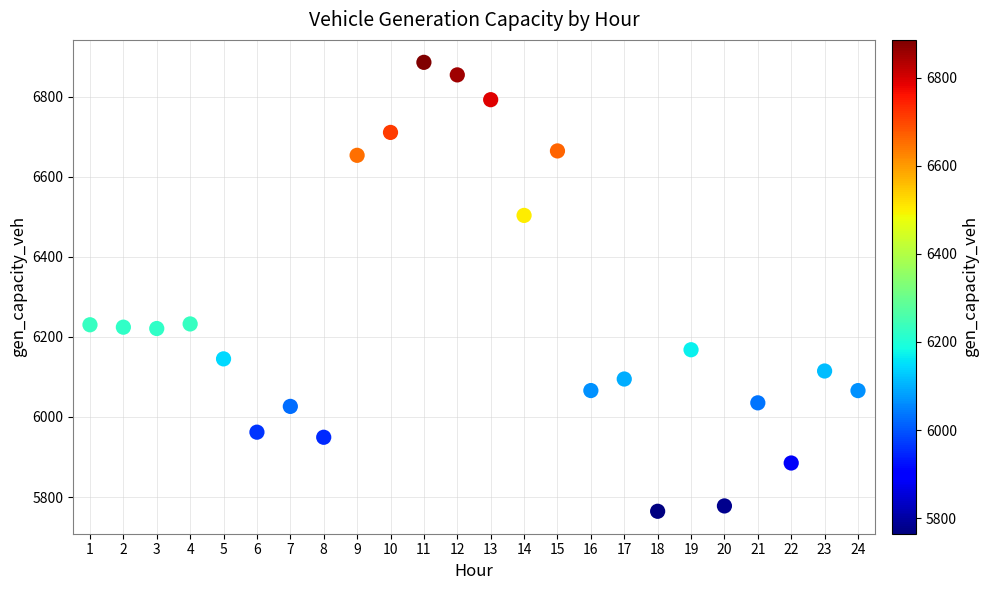

What is the range of Y values (max minus min)?

1121.0